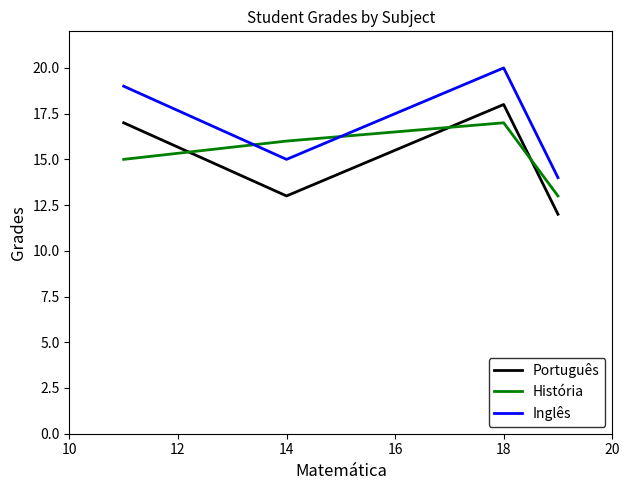

What is the highest value of the Português series?

18